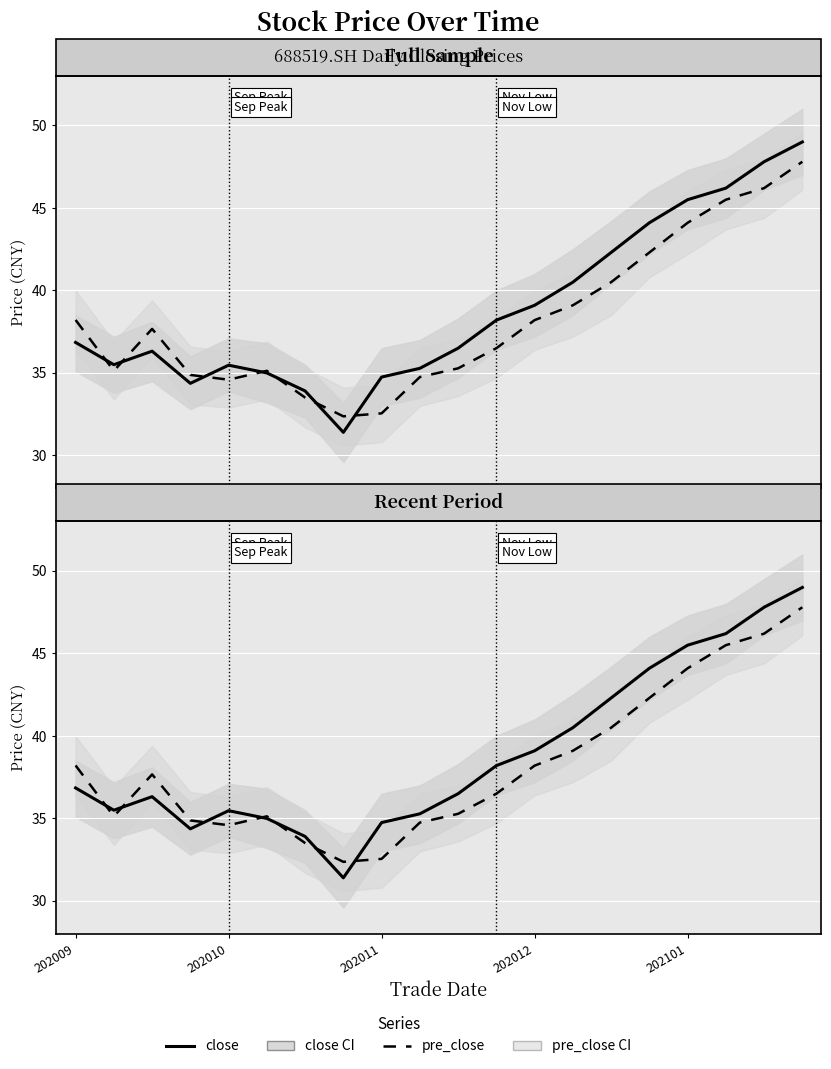

Reading left to right, list all the values displayed in this chart.

close: 36.9	35.5	36.3	34.4	35.5	35.0	33.9	31.4	34.8	35.3	36.5	38.2	39.1	40.5	42.3	44.1	45.5	46.2	47.8	49.0
pre_close: 38.2	35.1	37.7	34.9	34.6	35.1	33.5	32.4	32.5	34.8	35.3	36.5	38.2	39.1	40.5	42.3	44.1	45.5	46.2	47.8